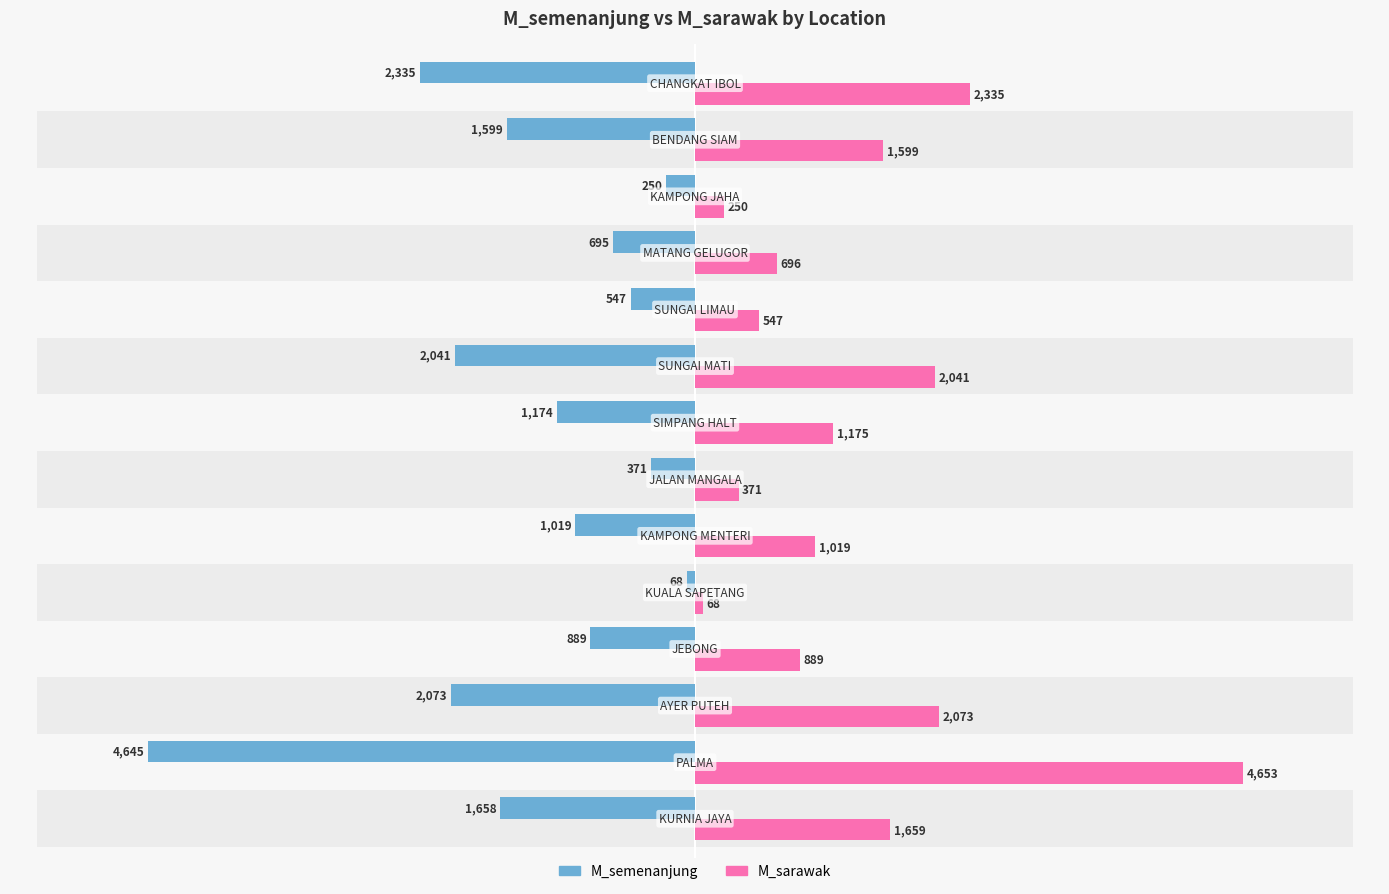

The value of M_semenanjung at 2 is -1371. True or false?

False